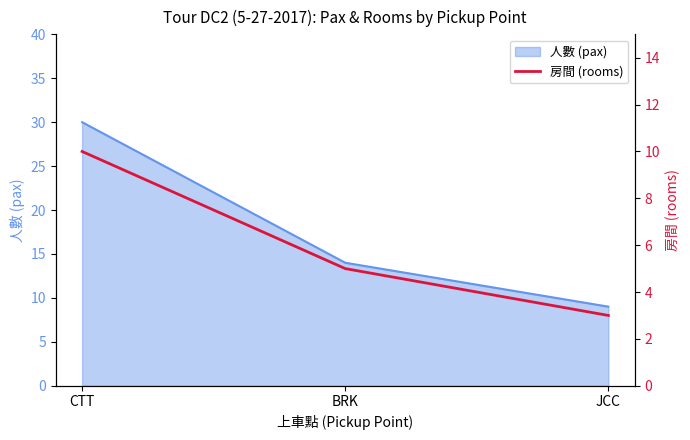

How many values are below 5?

1